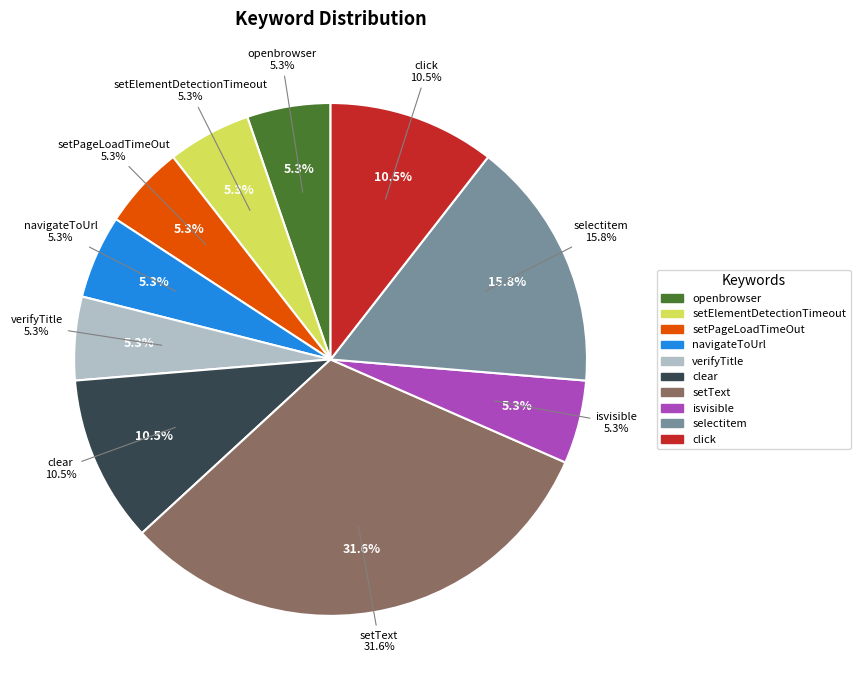

Does clear represent more than half of the total?

No